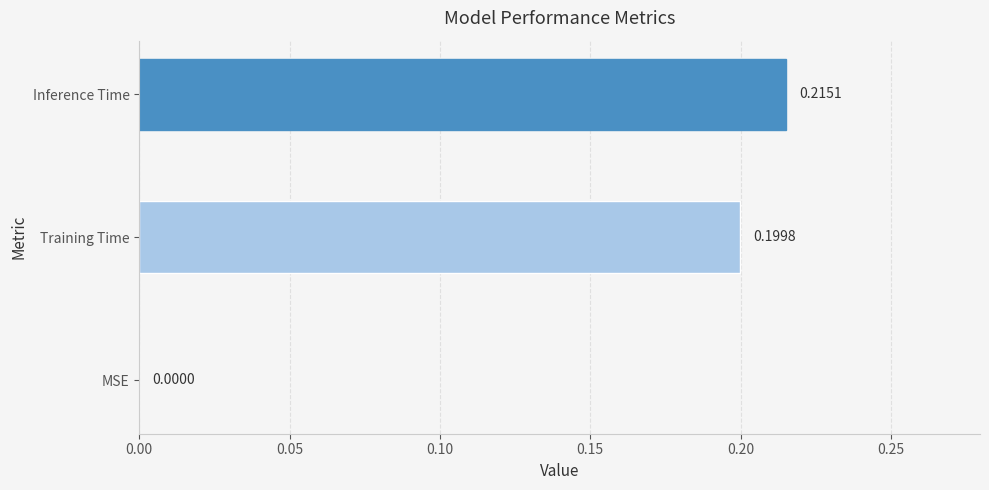

Where is the data nearest to the value 0?

MSE